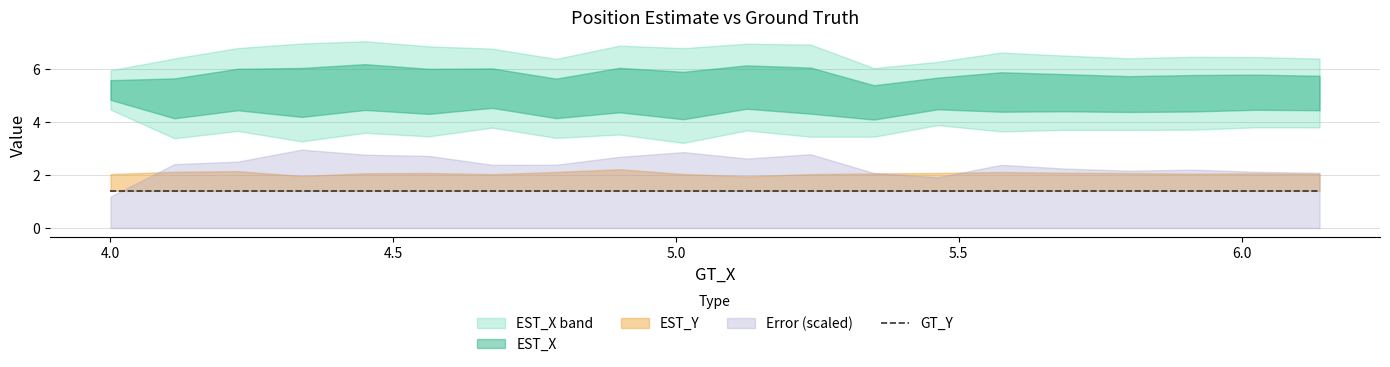

At 4.45, list the series in order from largest to smallest.

EST_X, Error, EST_Y, GT_Y